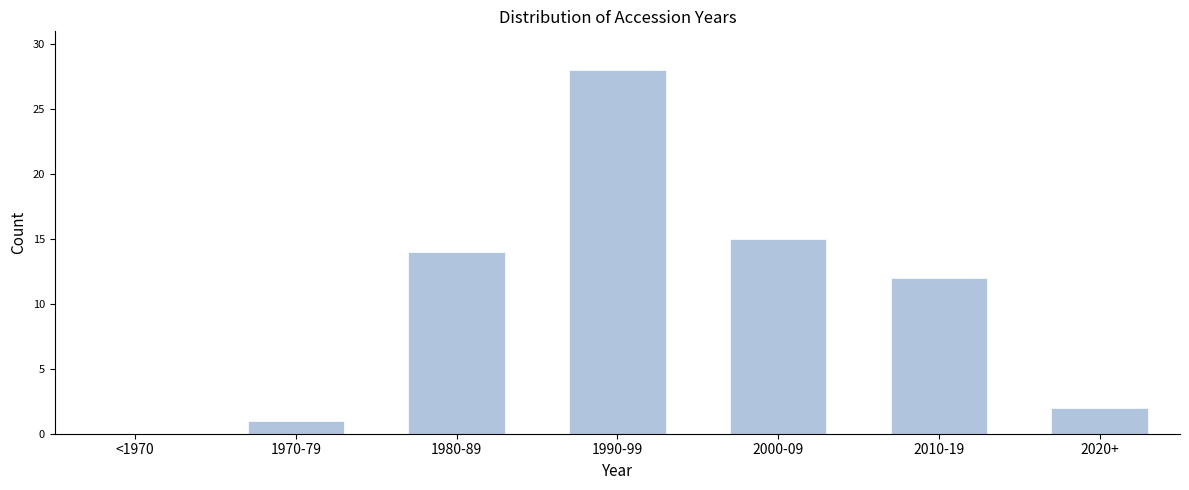

Reading left to right, list all the values displayed in this chart.

<1970=0	1970-79=1	1980-89=14	1990-99=28	2000-09=15	2010-19=12	2020+=2